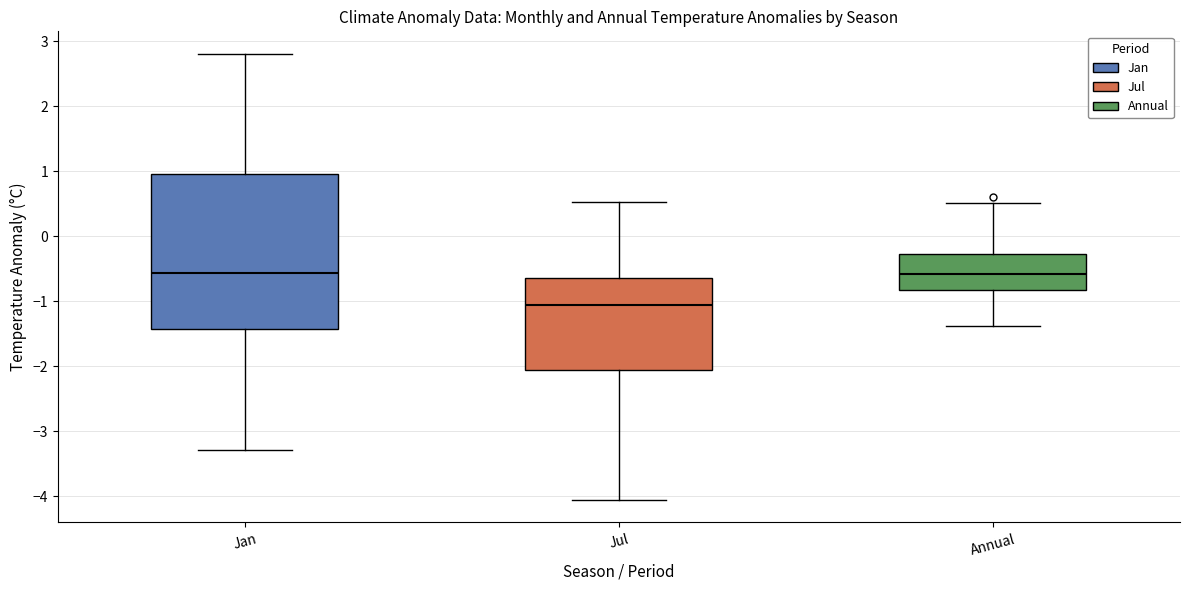

Reading left to right, transcribe this box plot: for each box, give where its median line is, the range the box spans, and where its two whiskers end, as read against the y-axis. The values are not printed on the chart, so give them approximately, as read against the axis.

Jan: median -0.6, box -1.4 to 1.0, whiskers -3.3 to 2.8
Jul: median -1.1, box -2.1 to -0.6, whiskers -4.1 to 0.5
Annual: median -0.6, box -0.8 to -0.3, whiskers -1.4 to 0.5